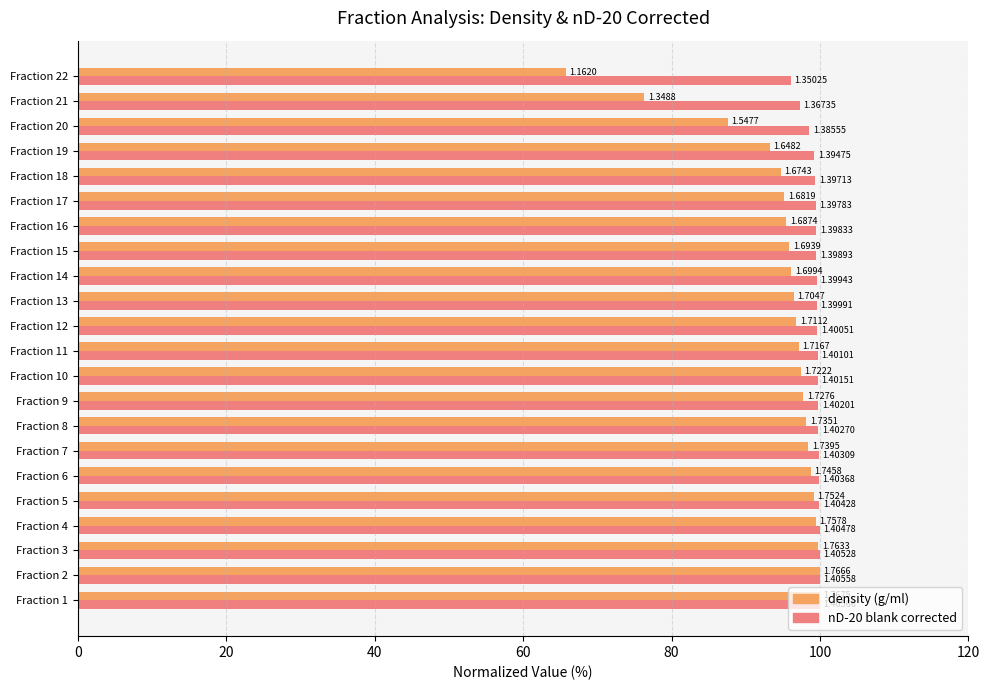

Reading left to right, list all the values displayed in this chart.

density (g/ml): 100.0	99.9	99.8	99.5	99.1	98.8	98.4	98.2	97.7	97.4	97.1	96.8	96.4	96.1	95.8	95.5	95.2	94.7	93.3	87.6	76.3	65.7
nD-20 blank corrected: 100.0	100.0	100.0	99.9	99.9	99.9	99.8	99.8	99.7	99.7	99.7	99.6	99.6	99.6	99.5	99.5	99.4	99.4	99.2	98.6	97.3	96.1